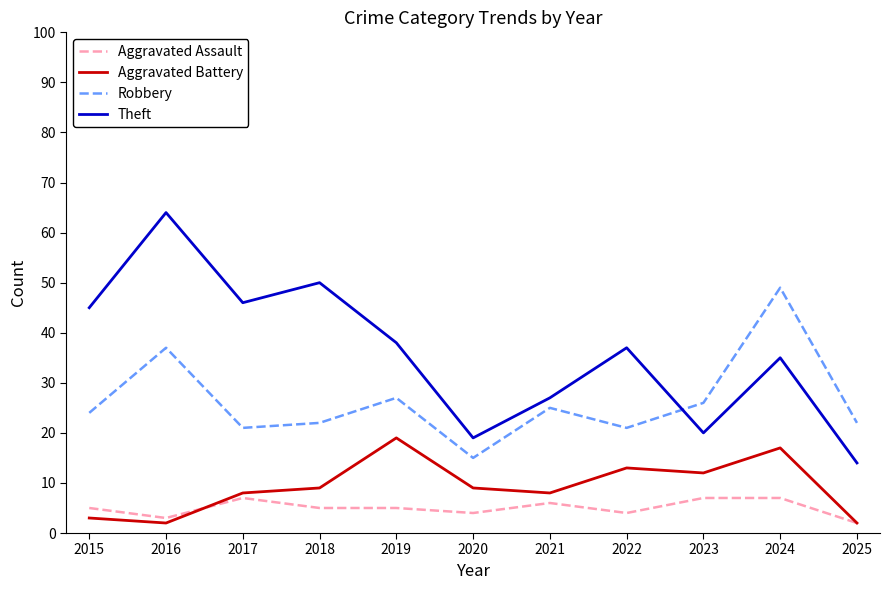

The Aggravated Battery series shows 12 at 2023. True or false?

True